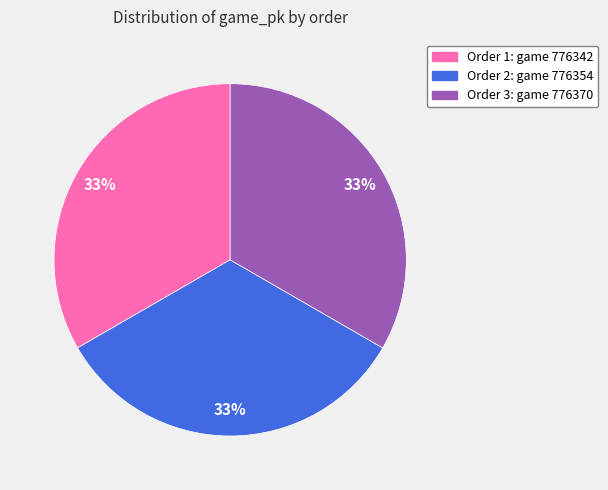

Is there any slice that represents more than half of the pie?

No